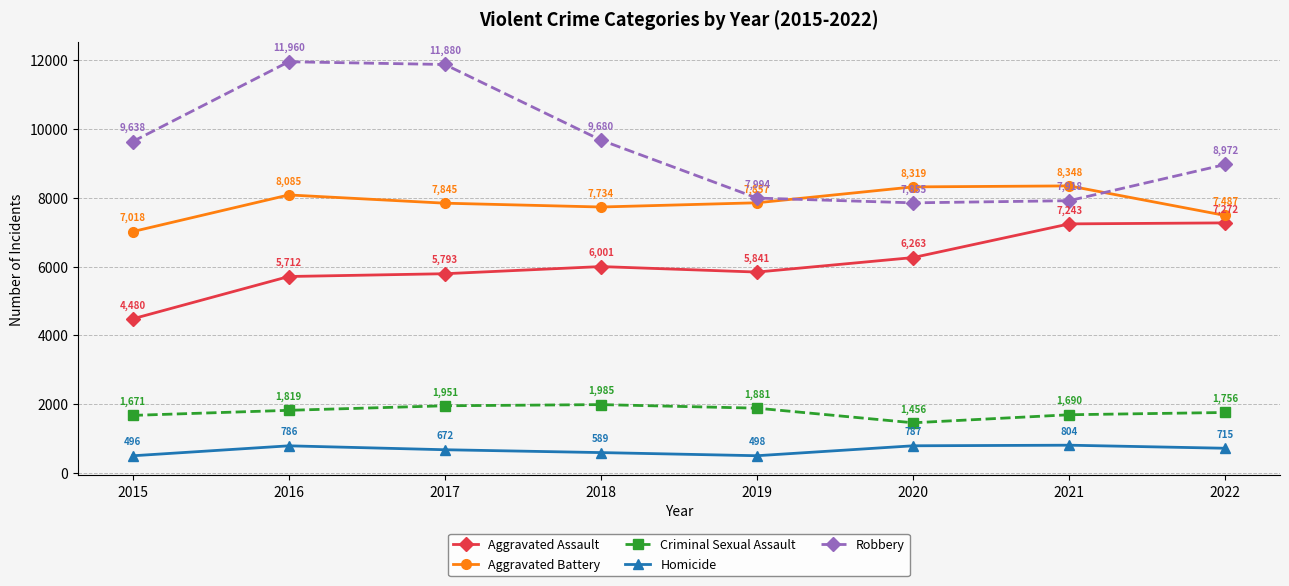

List the series in order of their peak value, highest first.

Robbery, Aggravated Battery, Aggravated Assault, Criminal Sexual Assault, Homicide